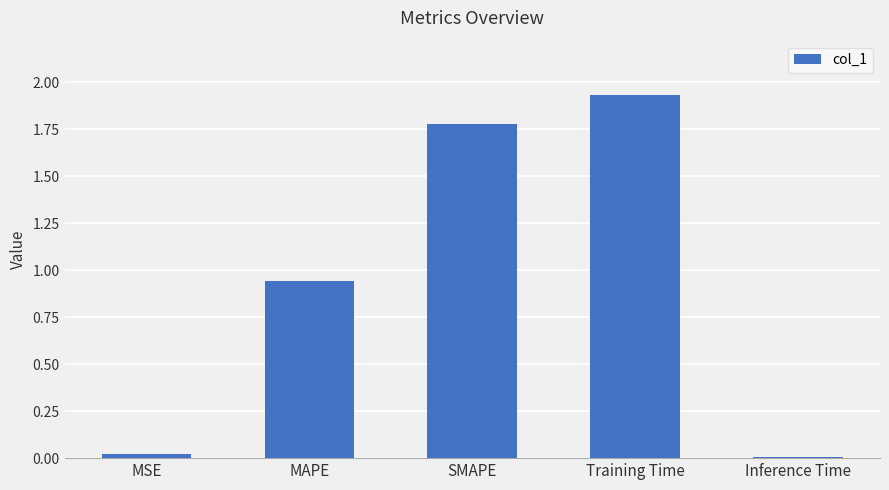

Is it true that the value at MAPE is 1.5?

False